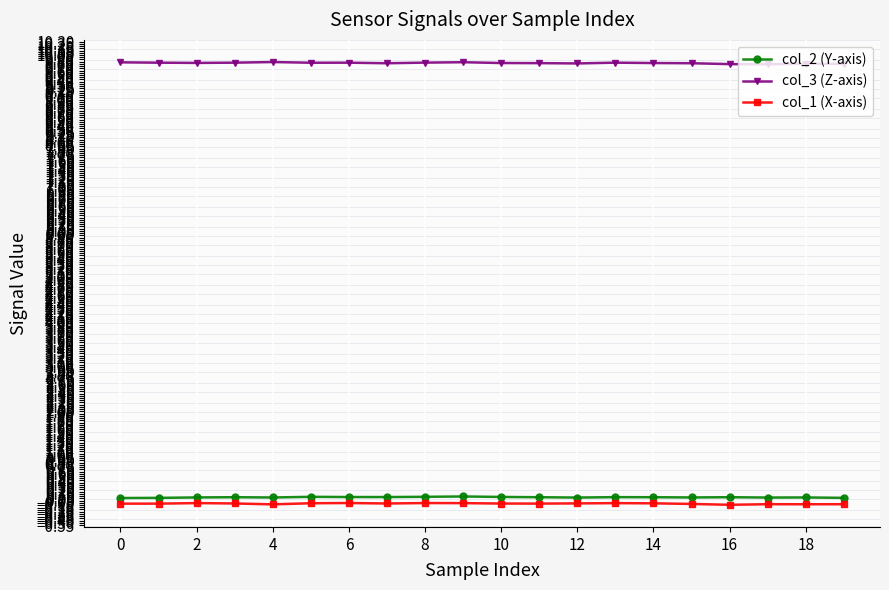

Reading left to right, what are all the values shown in this chart?

col_2 (Y-axis): 0.1	0.1	0.1	0.1	0.1	0.1	0.1	0.1	0.1	0.1	0.1	0.1	0.1	0.1	0.1	0.1	0.1	0.1	0.1	0.1
col_3 (Z-axis): 9.8	9.8	9.8	9.8	9.8	9.8	9.8	9.8	9.8	9.8	9.8	9.8	9.8	9.8	9.8	9.8	9.8	9.8	9.8	9.8
col_1 (X-axis): -0.1	-0.1	-0.1	-0.1	-0.1	-0.1	-0.1	-0.1	-0.1	-0.1	-0.1	-0.1	-0.1	-0.1	-0.1	-0.1	-0.1	-0.1	-0.1	-0.1